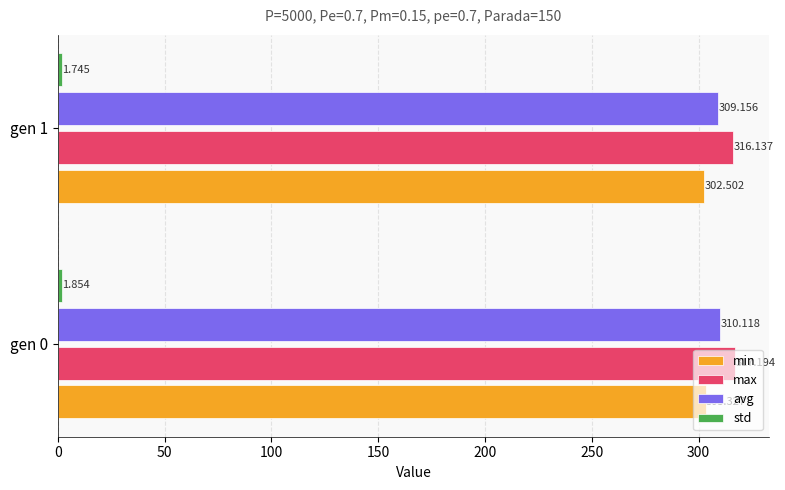

How many values in the max series are below 317?

1